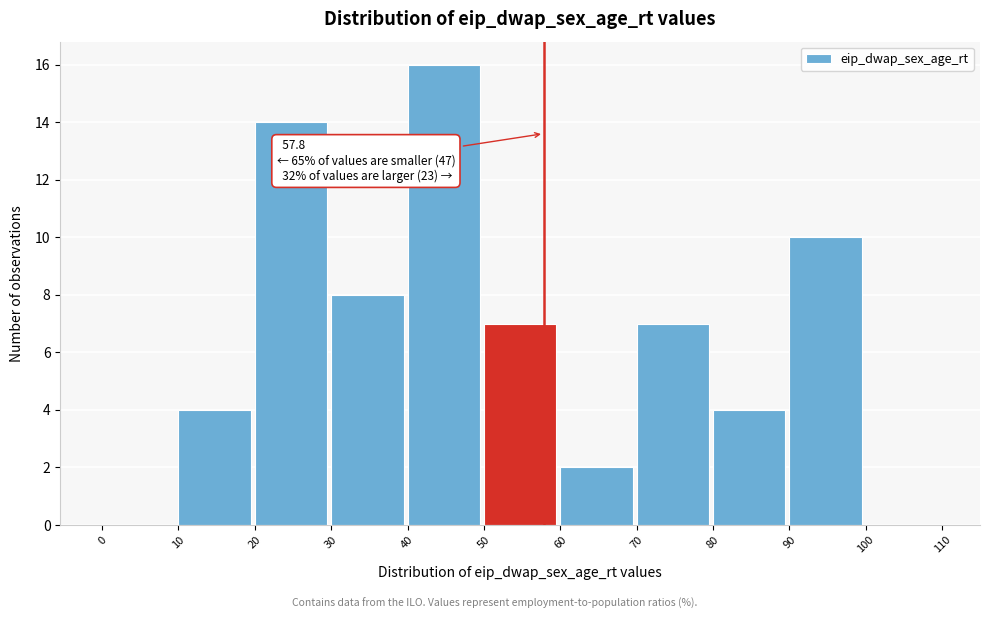

Over which range of the x-axis is the bar tallest?

40 to 50